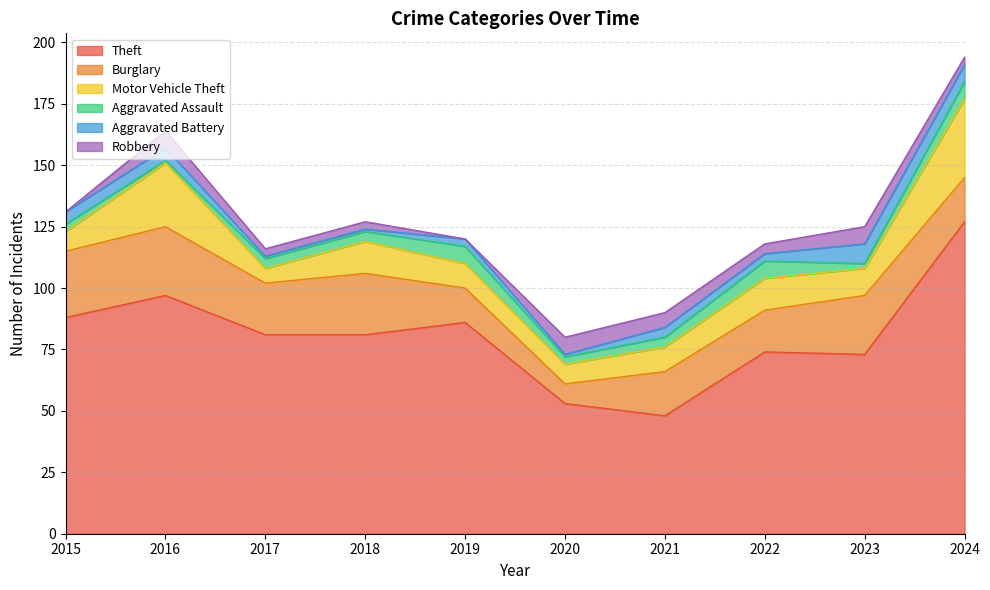

The Theft series shows 37 at 2019. True or false?

False